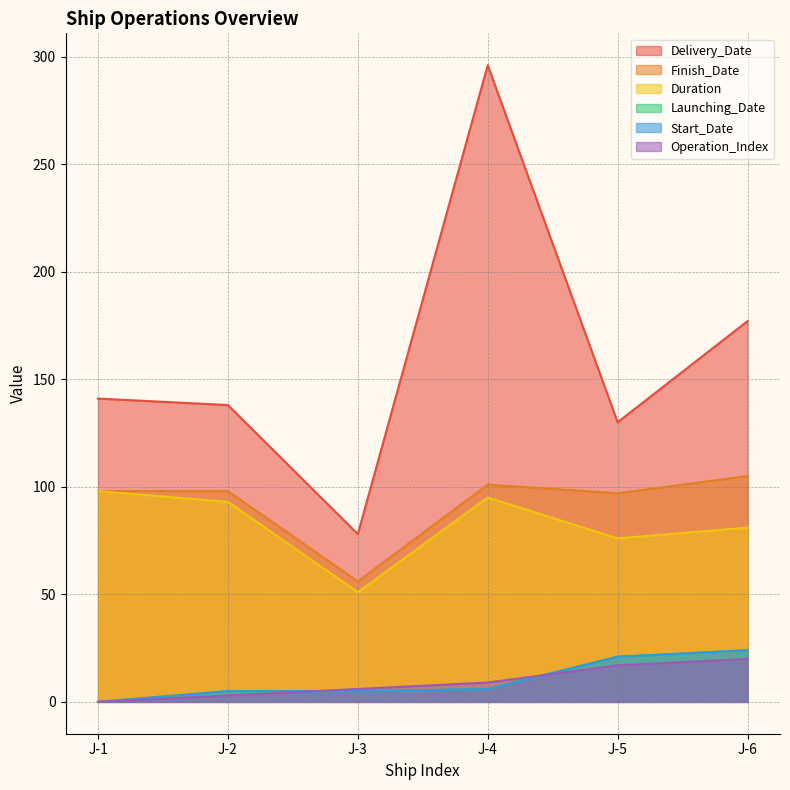

What is the highest value of the Launching_Date series?

24